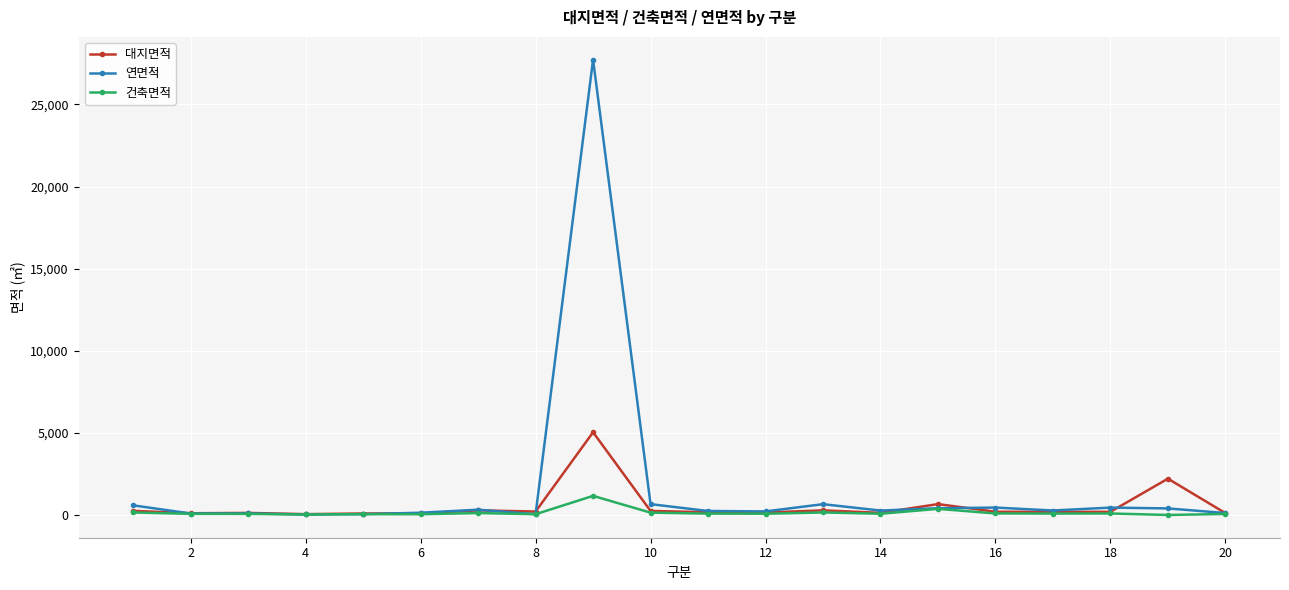

What is the maximum value for 건축면적?

1162.1